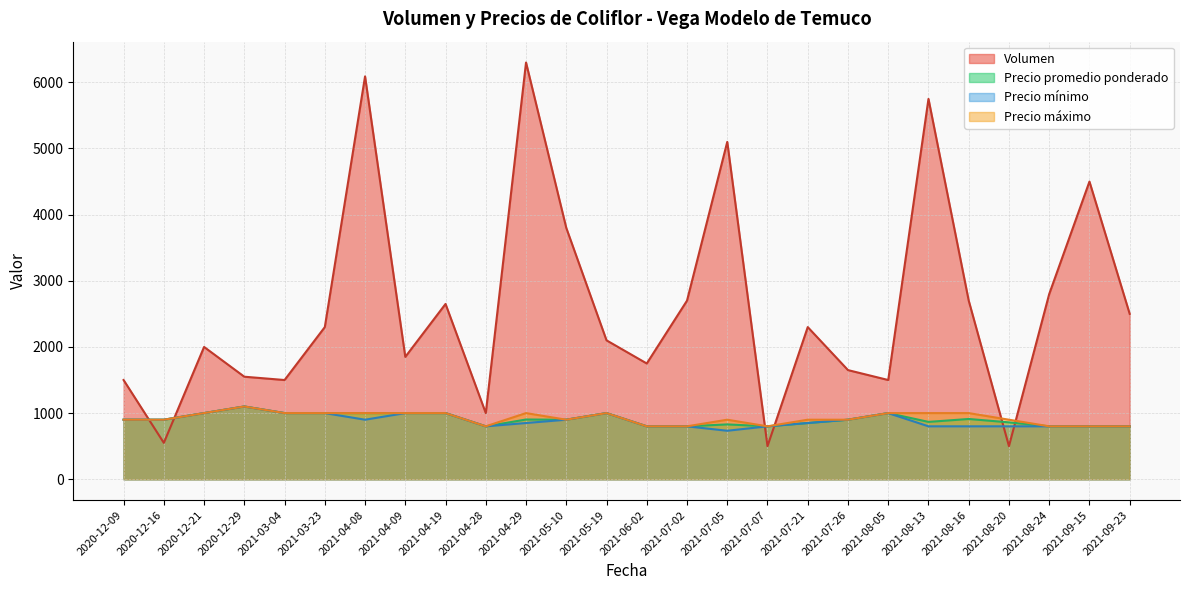

What is the total value across all series at 2021-07-02?

5100